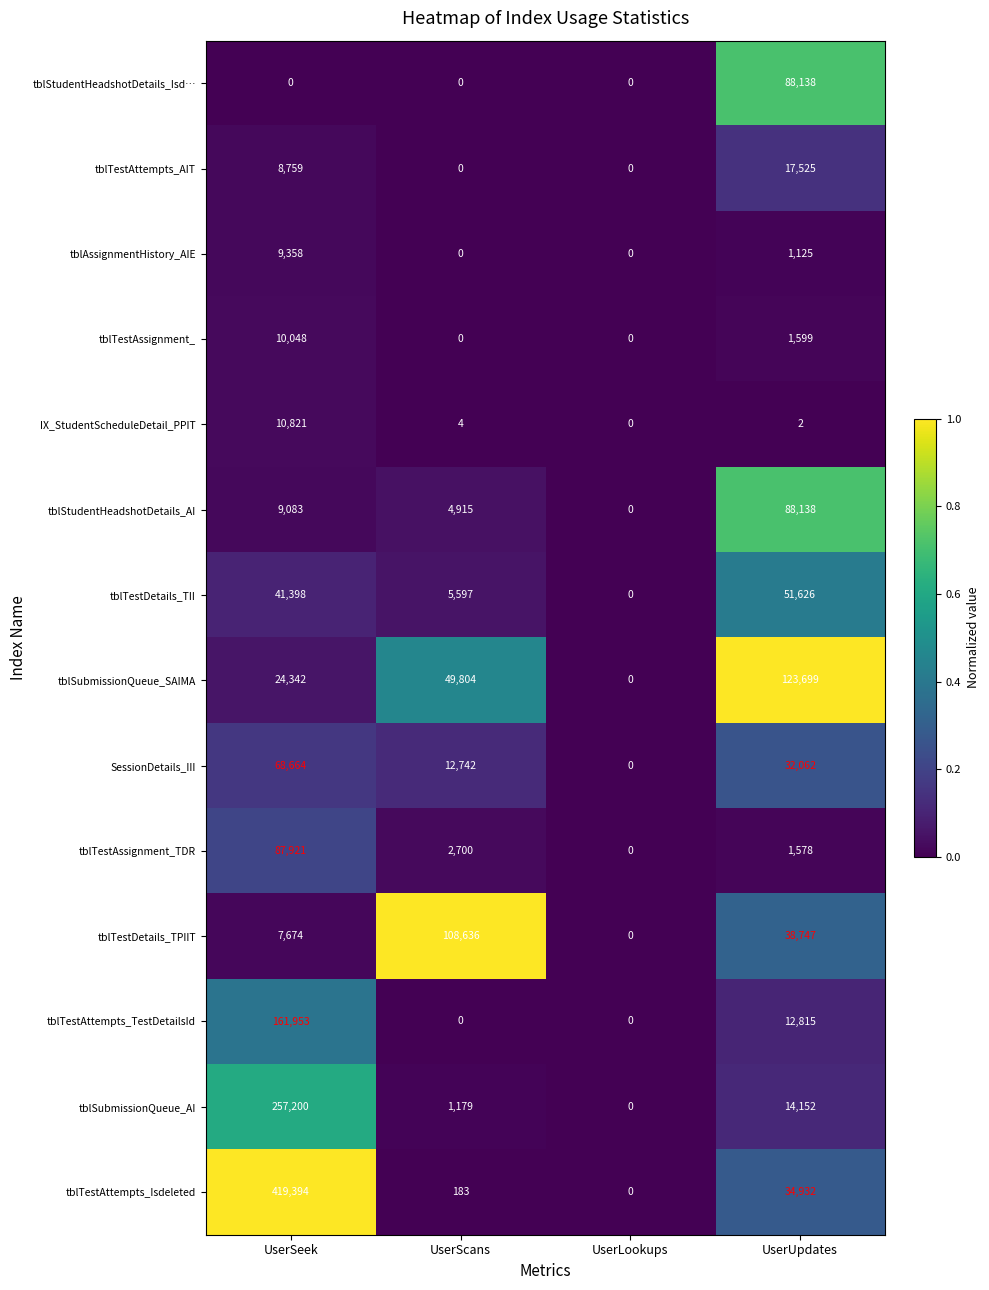

How many distinct data groups are displayed?

14